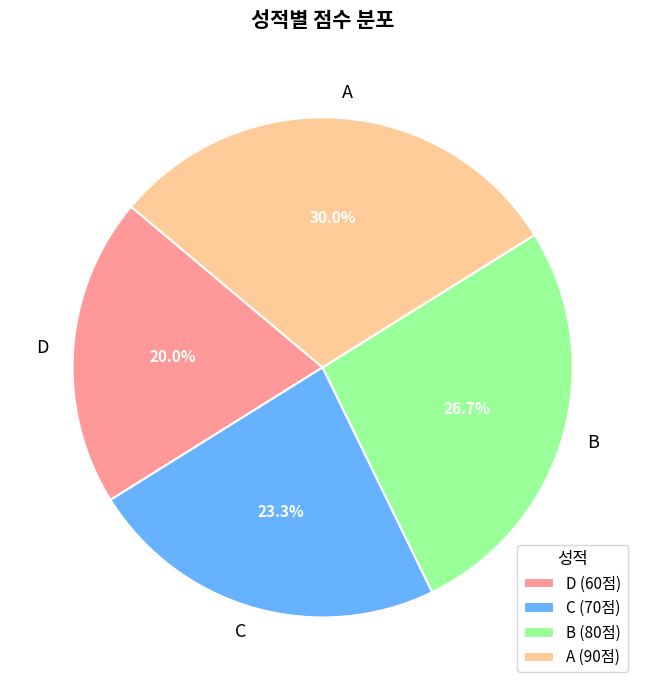

What portion of the pie excludes B?

73.3%